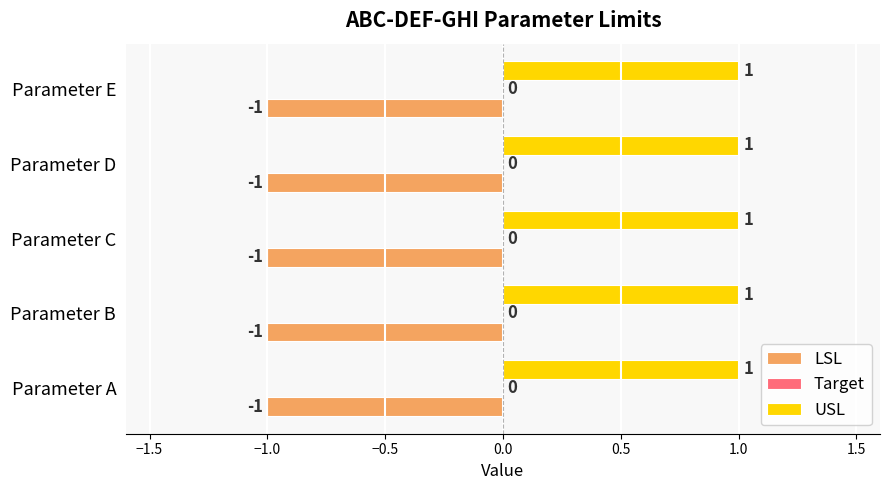

Is the value of LSL at Parameter B greater than the value of USL at Parameter D?

No